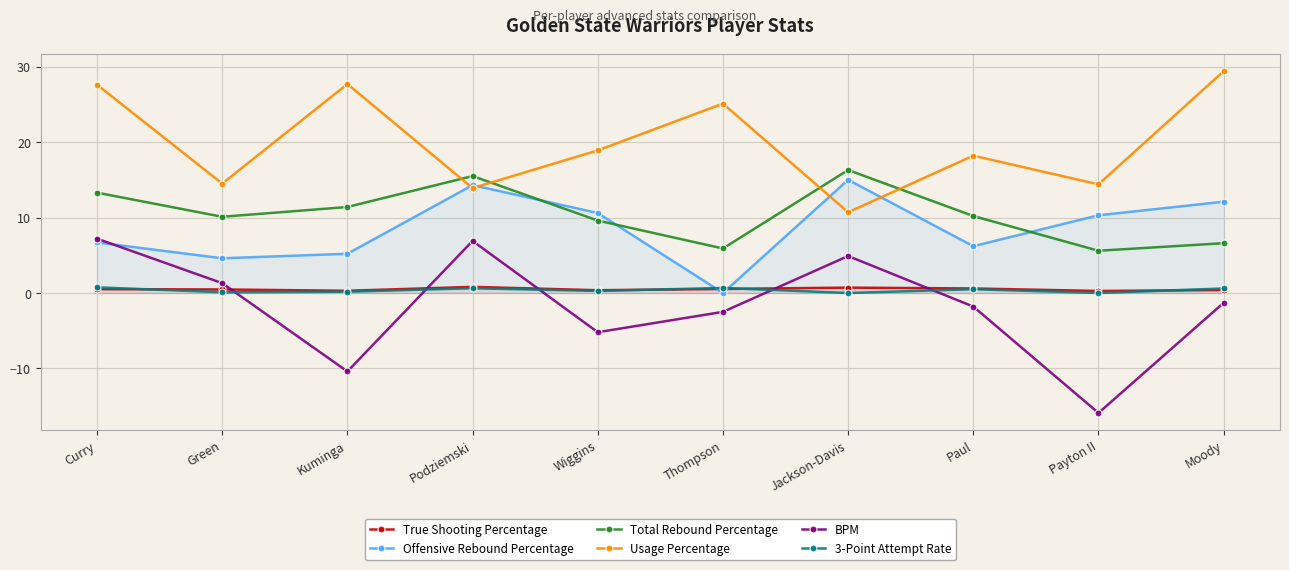

What is the label of the 2nd point from the right?

Payton II